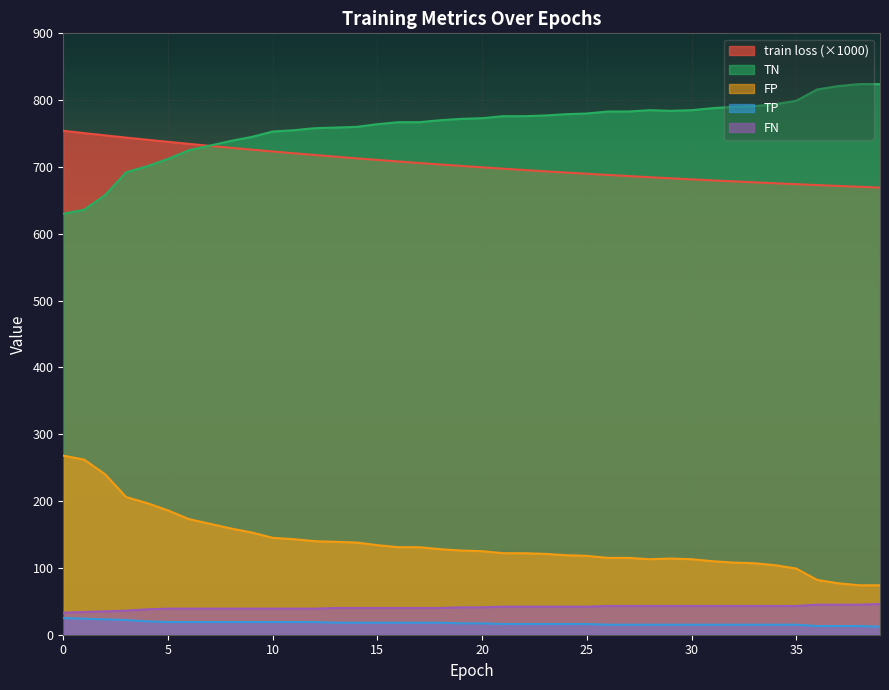

The value of train loss at 5 is 737.6. True or false?

True